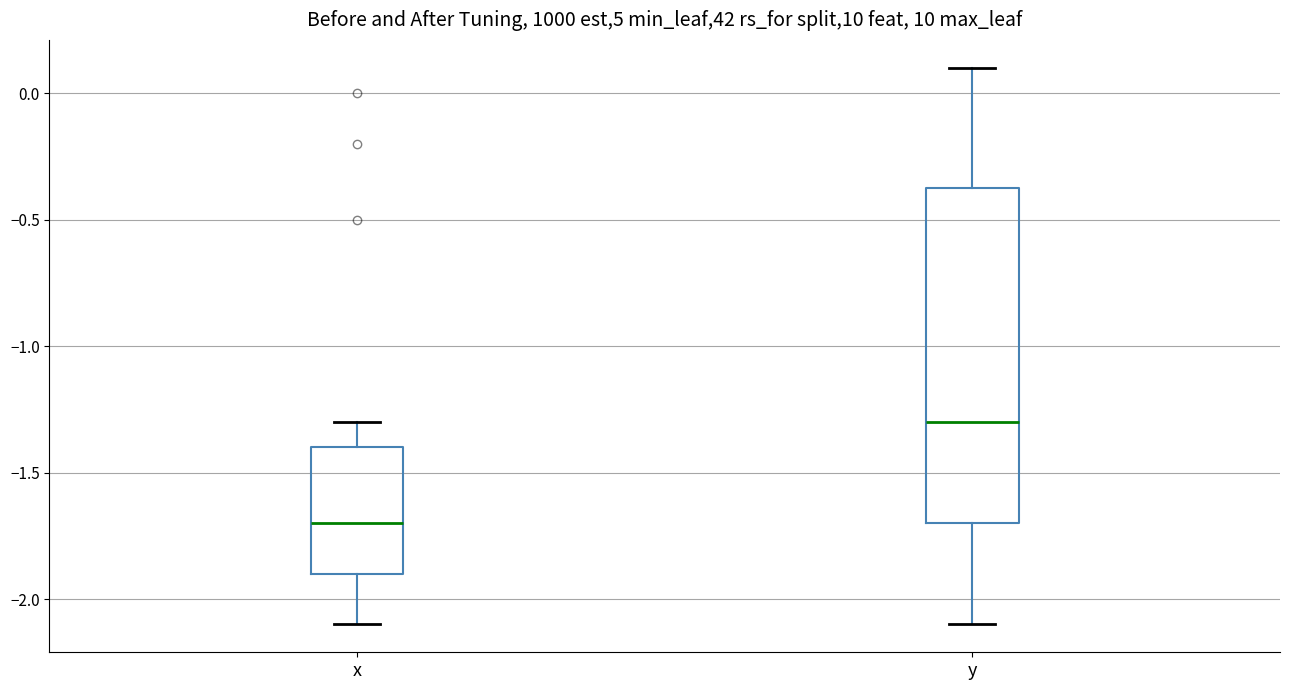

Comparing the boxes themselves (not the whiskers), which one is the tallest?

y